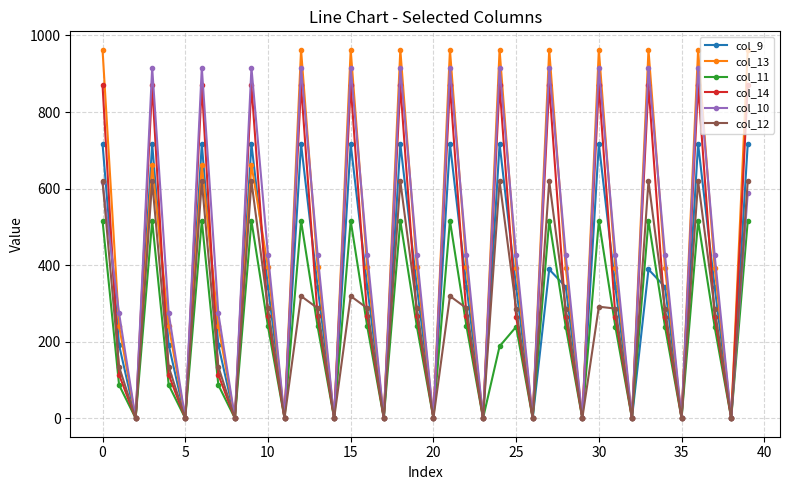

What is the value of the col_10 point at the 23rd from the left?

427.1